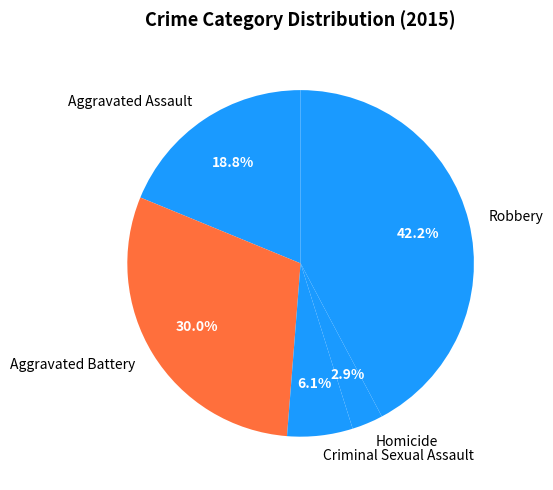

Which category has the biggest portion of the pie?

Robbery